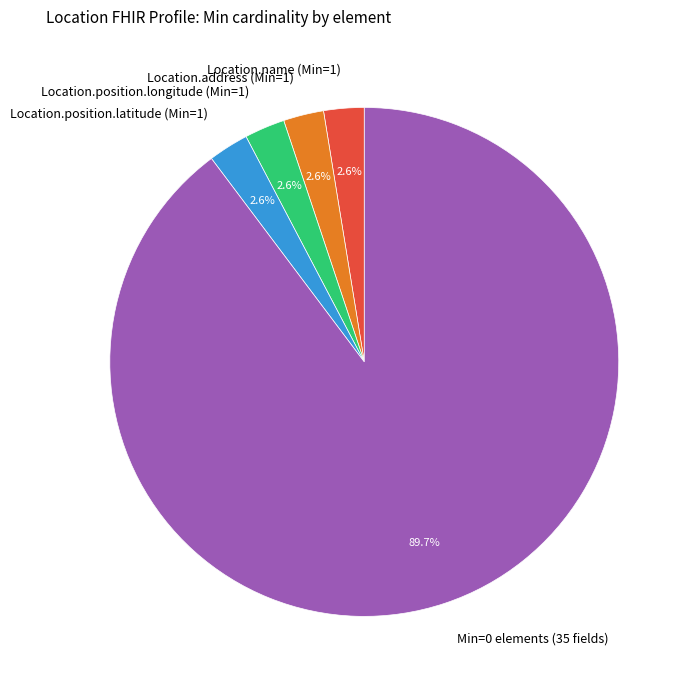

How much of the chart is everything except Location.position.latitude (Min=1)?

97.4%